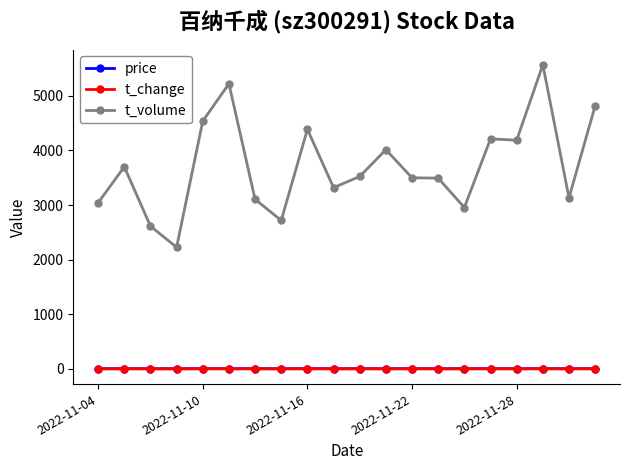

True or false: t_volume and t_change intersect in this chart.

False